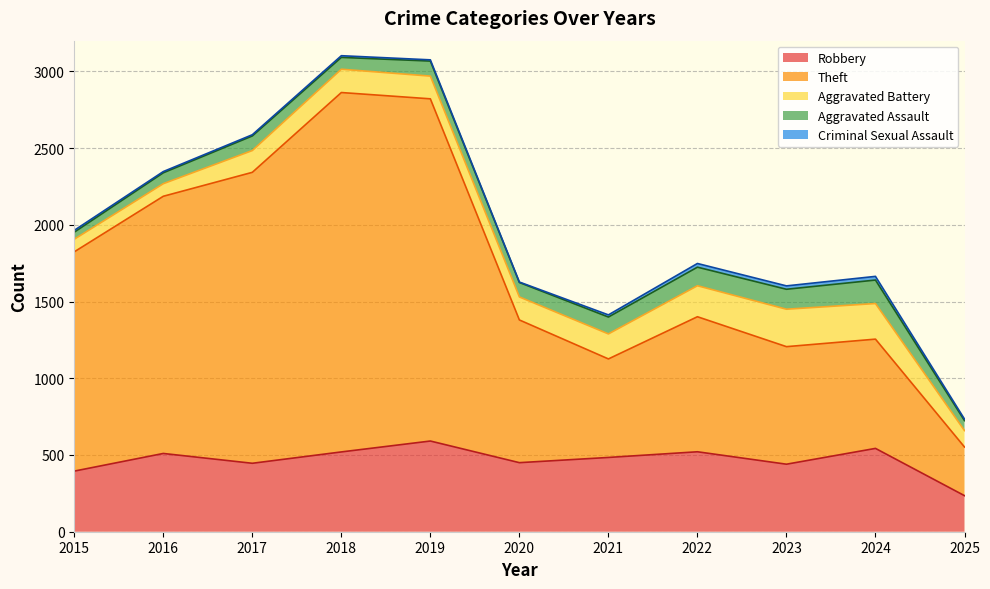

Rank the categories by Theft value from highest to lowest.

2018, 2019, 2017, 2016, 2015, 2020, 2022, 2023, 2024, 2021, 2025